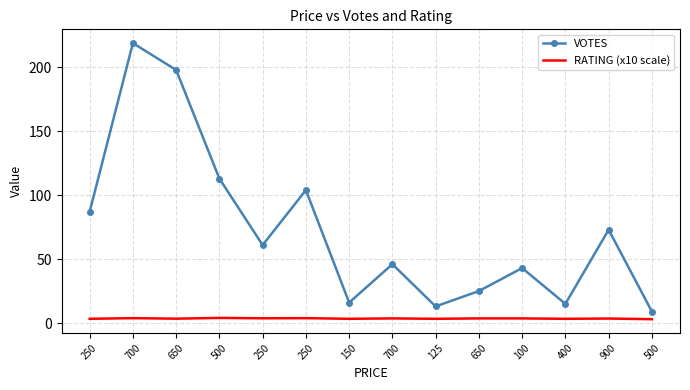

What is the label of the 2nd point from the left?

700